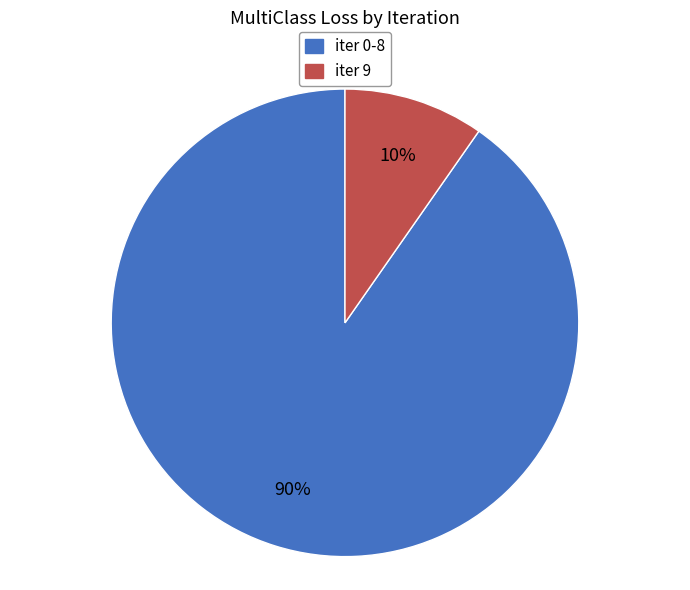

To the nearest percent, what is the average slice percentage?

50%